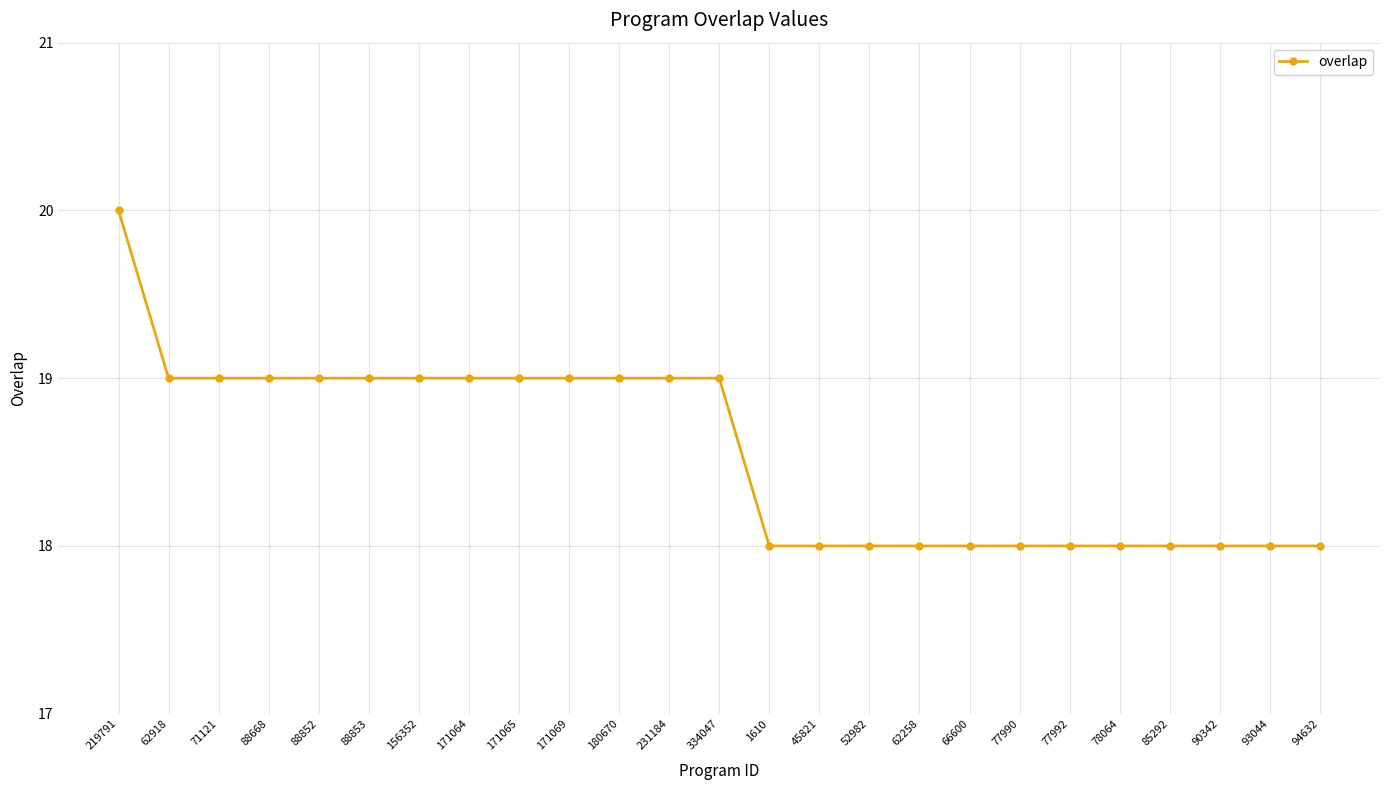

What is the average value?

19